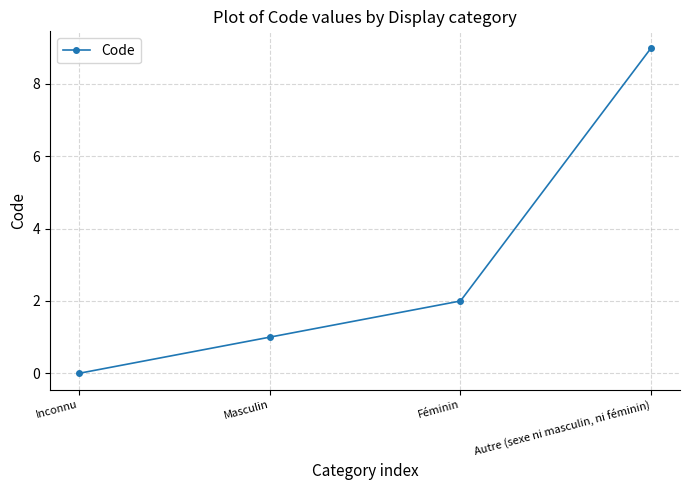

Does the chart display data point markers on the line(s)?

Yes